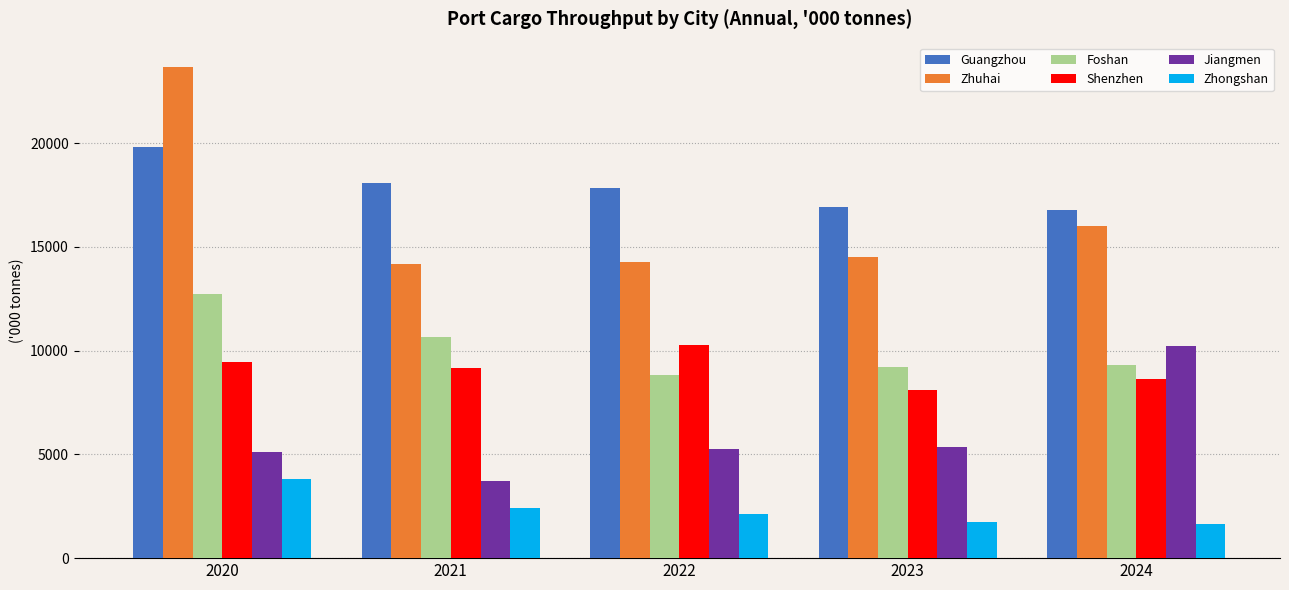

How many groups of bars are there?

5